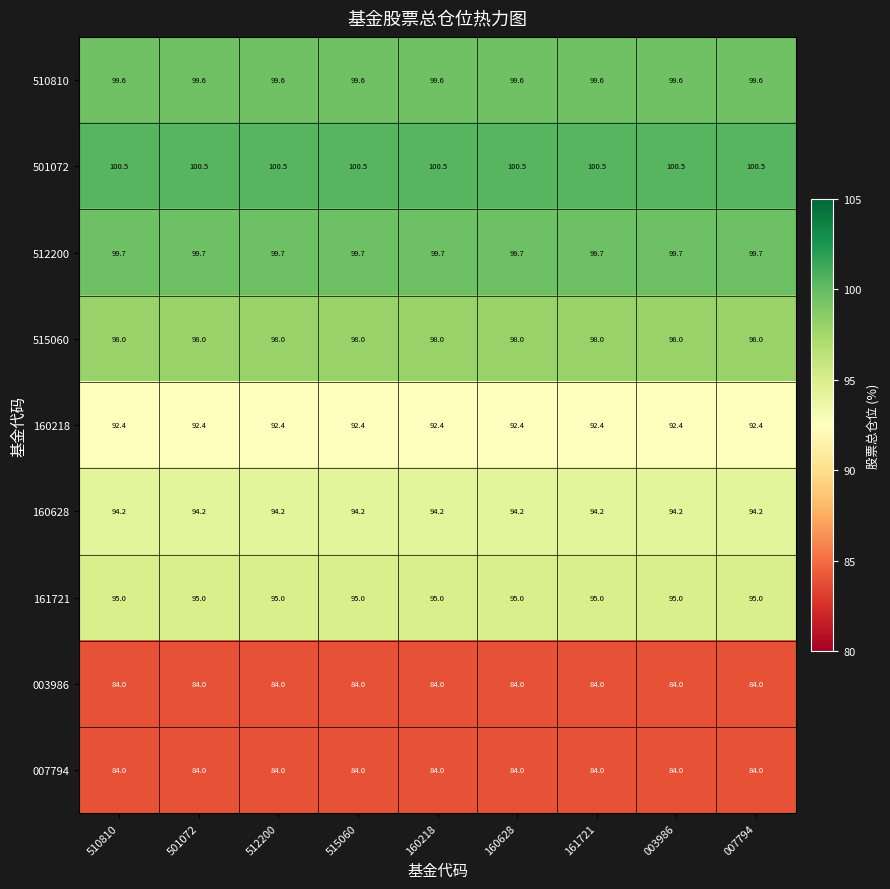

What is the difference between the highest and lowest values at 161721?

16.5